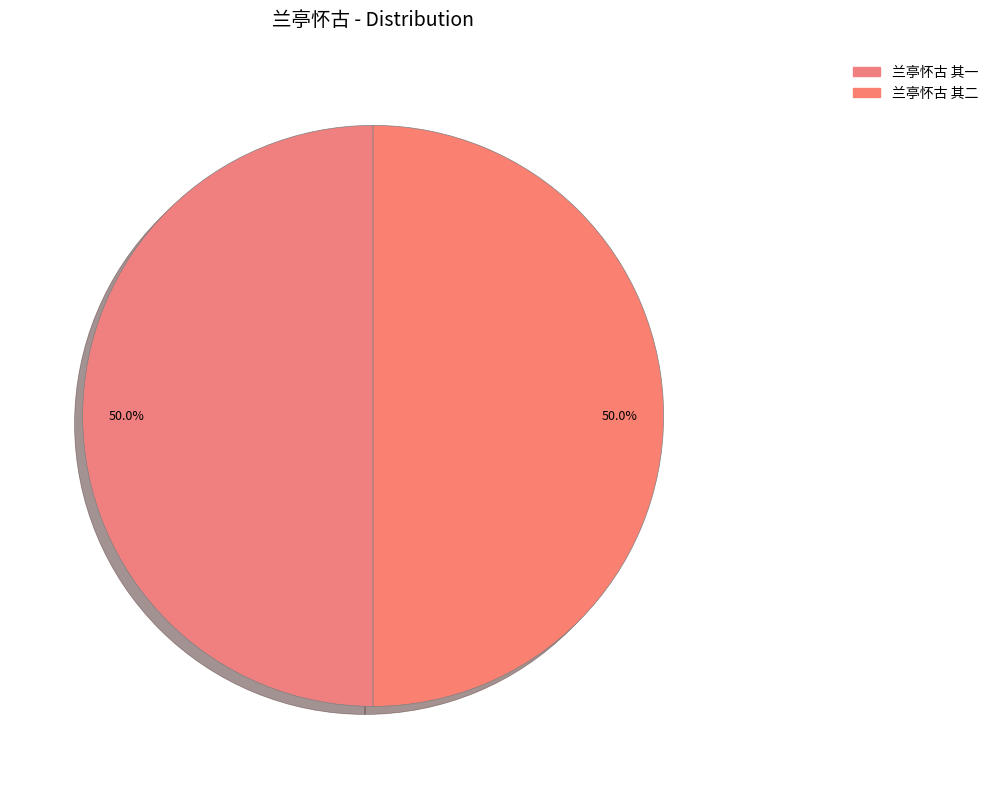

Which slice is the smallest?

兰亭怀古 其一